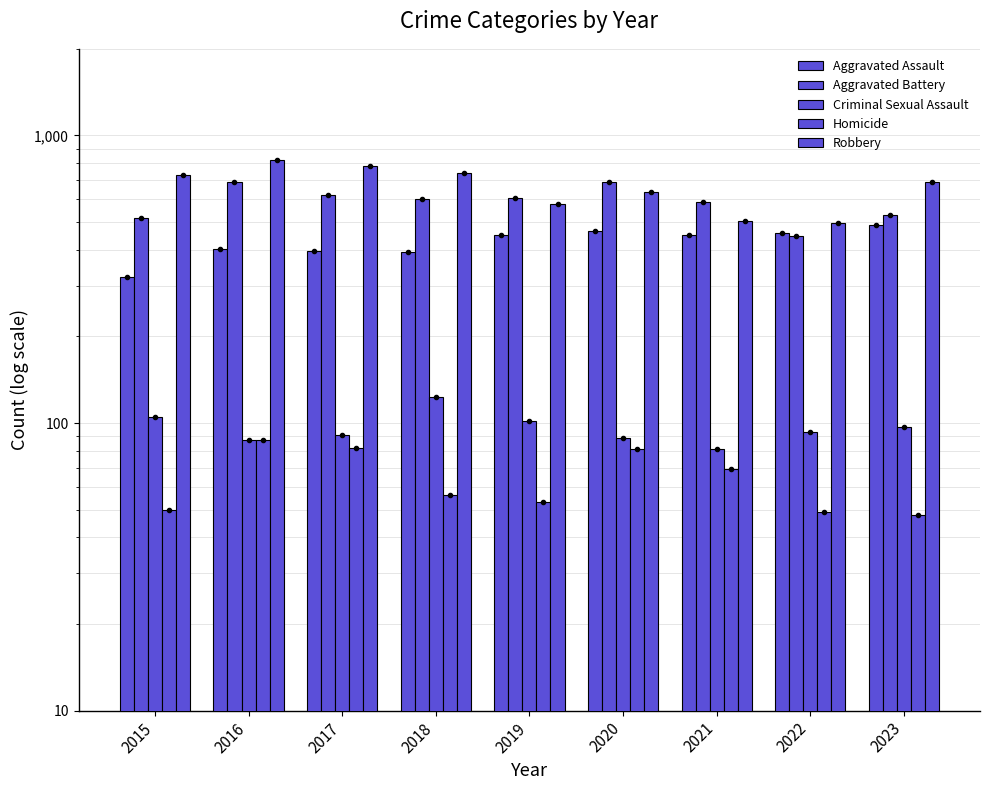

At how many categories does at least one series exceed 101?

9